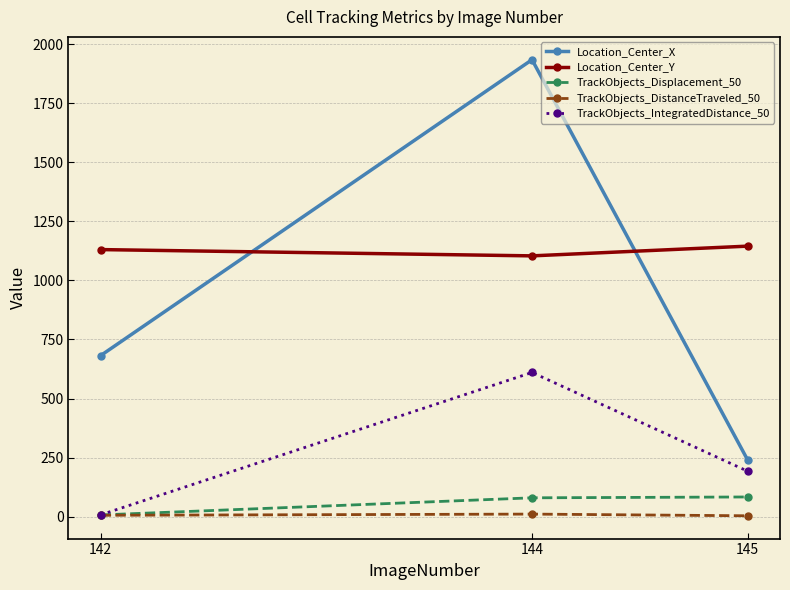

Between 142 and 144, which series saw the biggest shift?

Location_Center_X